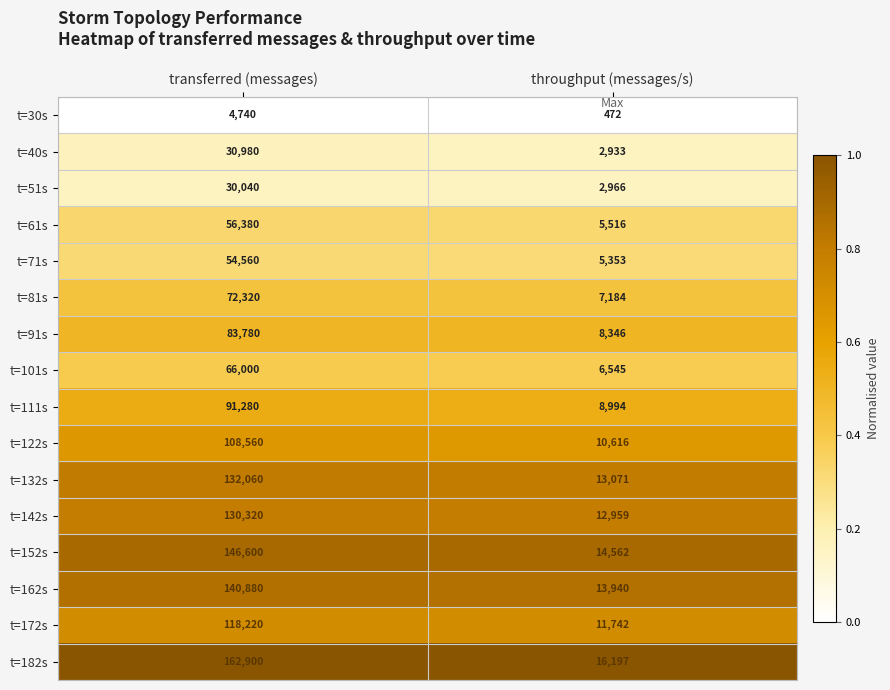

Which series has the widest spread of values?

t=182s